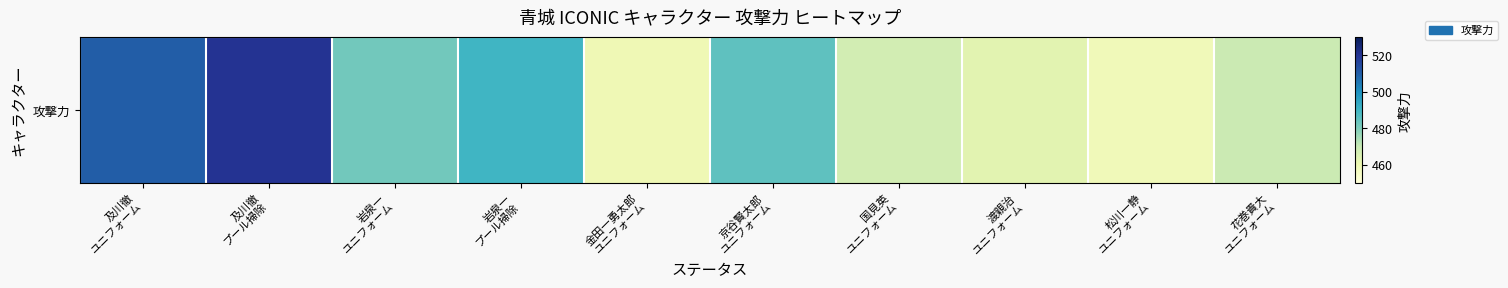

What is the difference between the values at 岩泉一
ユニフォーム and 及川徹
ユニフォーム?

28